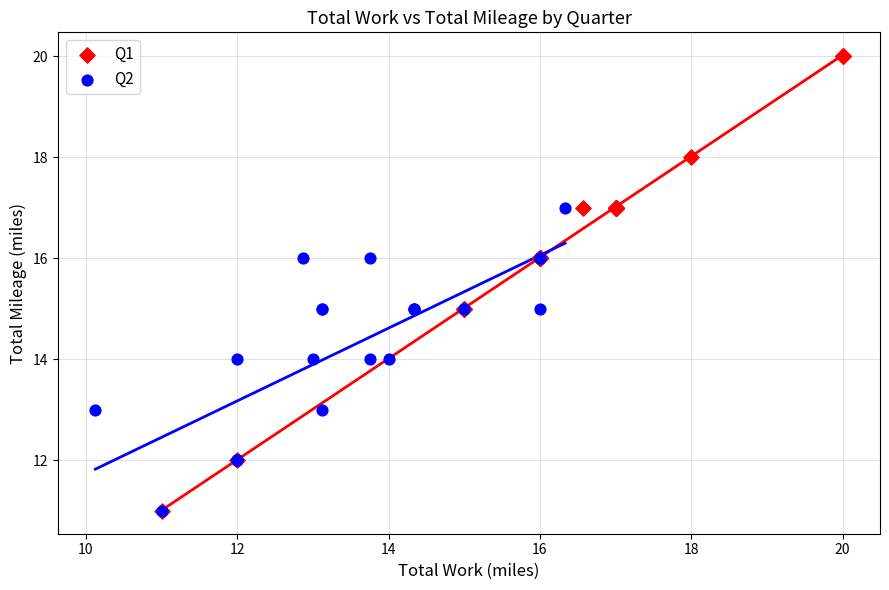

Which series contains the highest Y value?

Q1